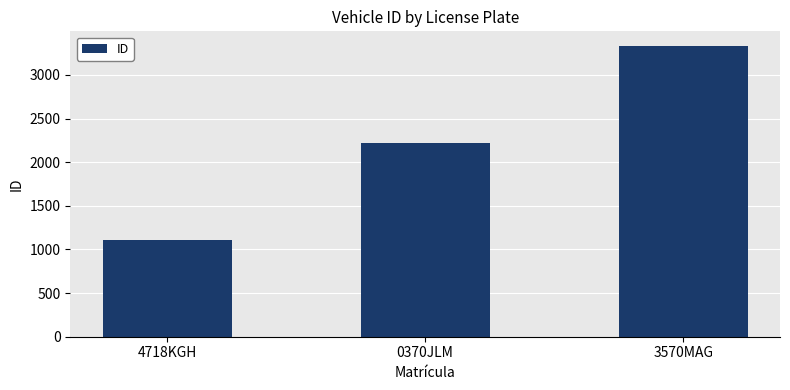

What is the difference between the values at 4718KGH and 0370JLM?

1111